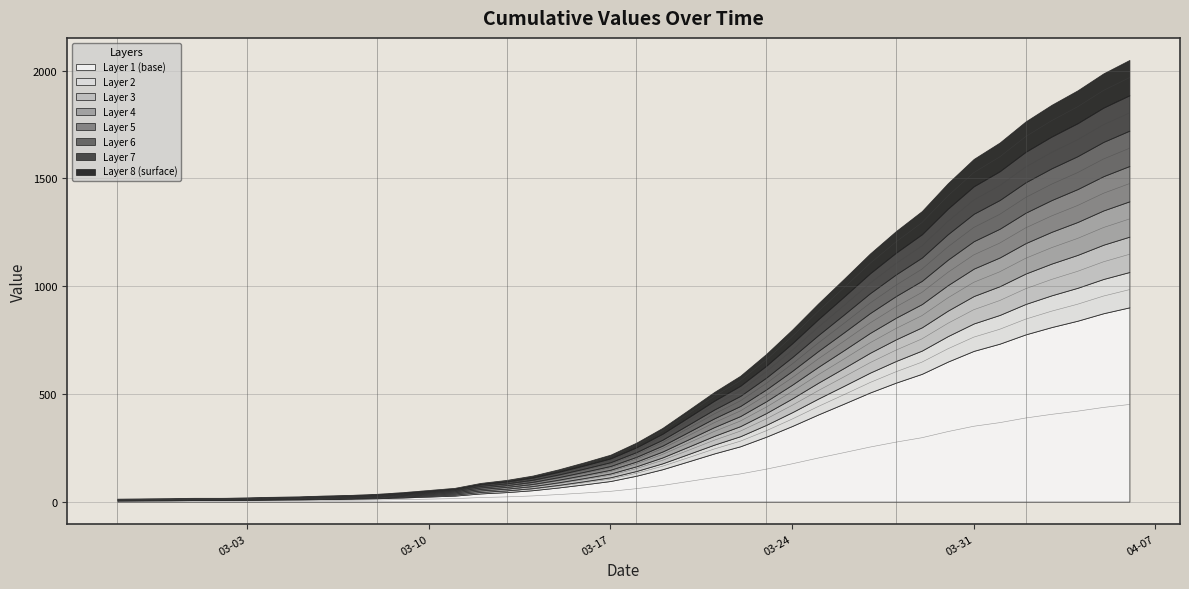

How many categories are shown in the chart?

40